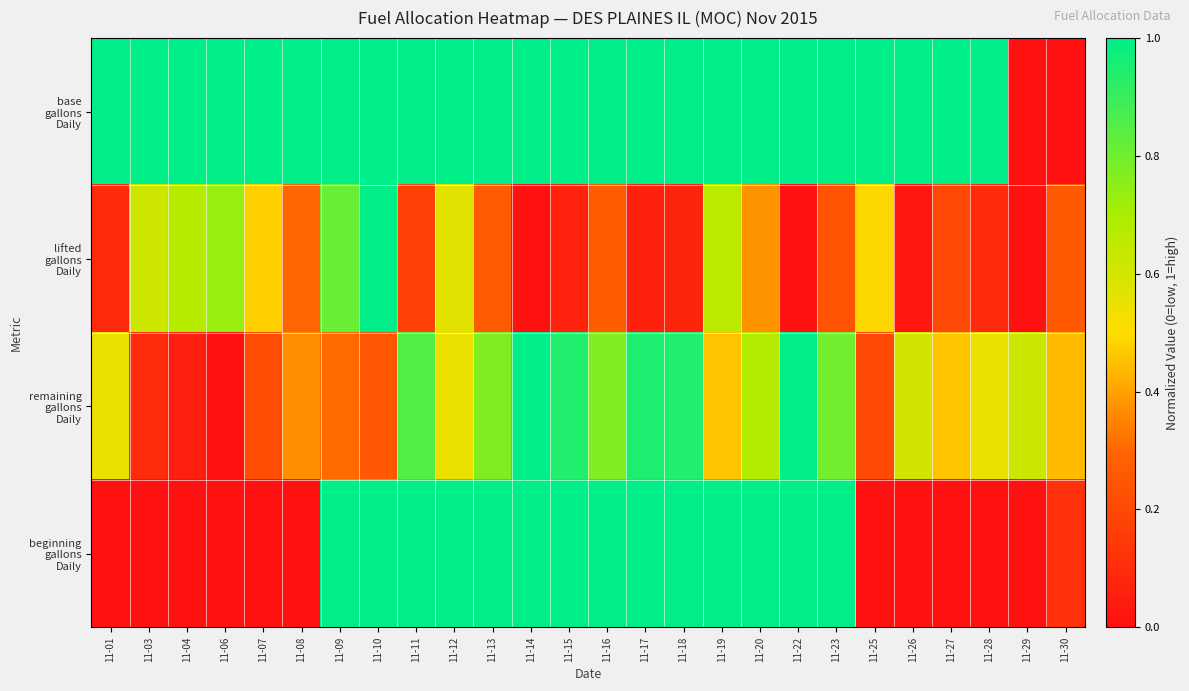

Rank the series at 11-07 from lowest to highest value.

beginning gallons Daily, remaining gallons Daily, lifted gallons Daily, base gallons Daily